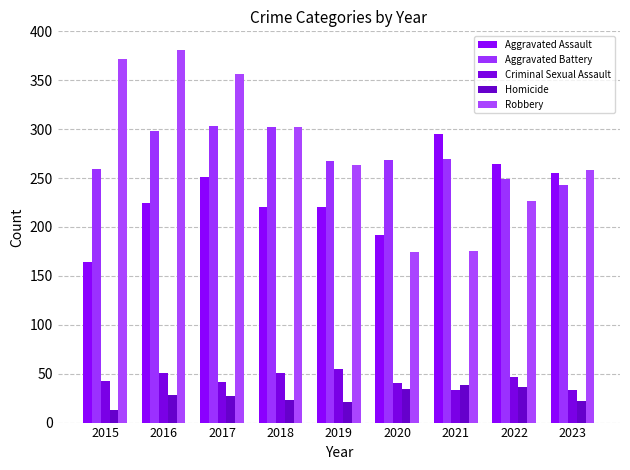

Reading right to left, what are all the values shown in this chart?

Aggravated Assault: 2023=255	2022=264	2021=295	2020=192	2019=220	2018=220	2017=251	2016=225	2015=164
Aggravated Battery: 2023=243	2022=249	2021=270	2020=268	2019=267	2018=302	2017=303	2016=298	2015=259
Criminal Sexual Assault: 2023=33	2022=47	2021=33	2020=40	2019=55	2018=51	2017=41	2016=51	2015=43
Homicide: 2023=22	2022=36	2021=38	2020=34	2019=21	2018=23	2017=27	2016=28	2015=13
Robbery: 2023=258	2022=227	2021=175	2020=174	2019=263	2018=302	2017=356	2016=381	2015=372